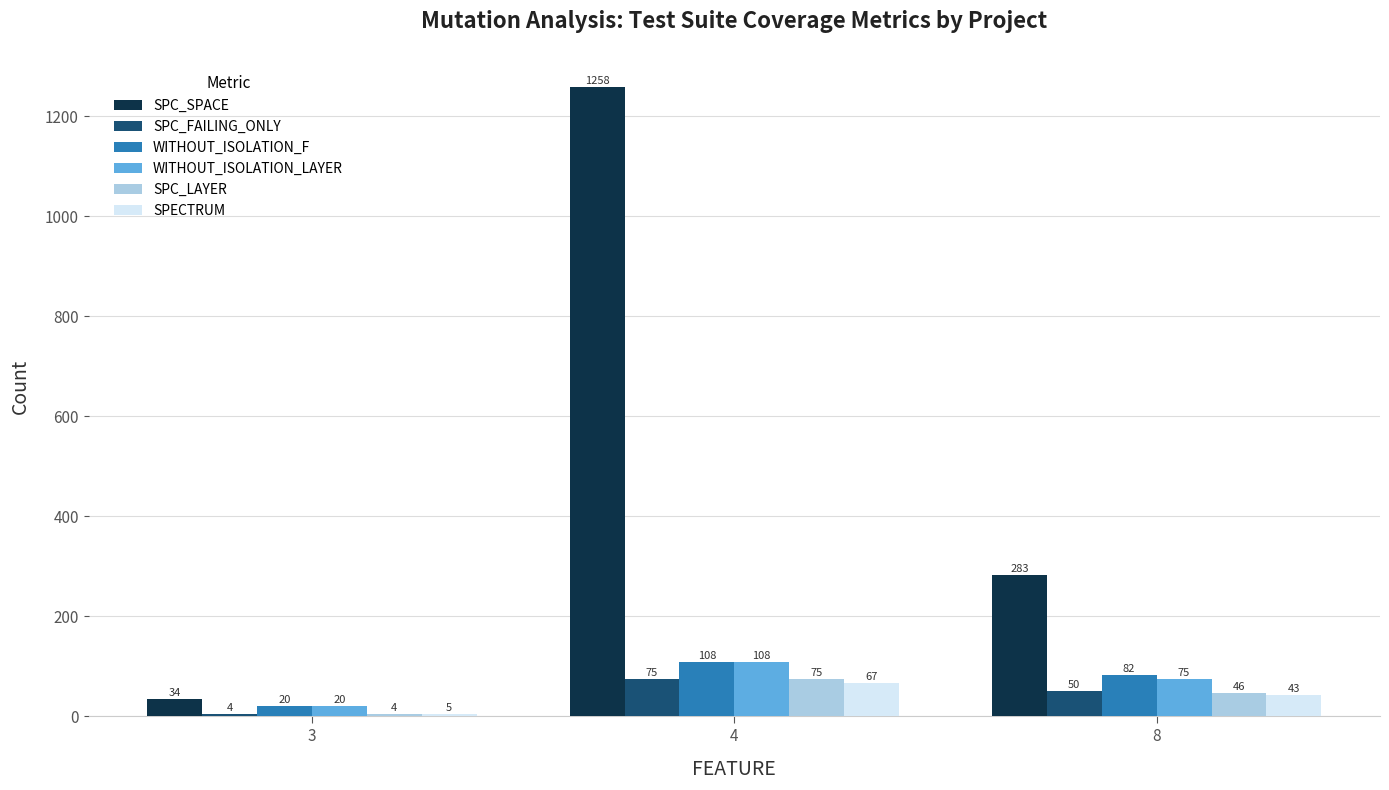

Reading right to left, extract all data points from this chart.

SPC_SPACE: 283	1258	34
SPC_FAILING_ONLY: 50	75	4
WITHOUT_ISOLATION_F: 82	108	20
WITHOUT_ISOLATION_LAYER: 75	108	20
SPC_LAYER: 46	75	4
SPECTRUM: 43	67	5